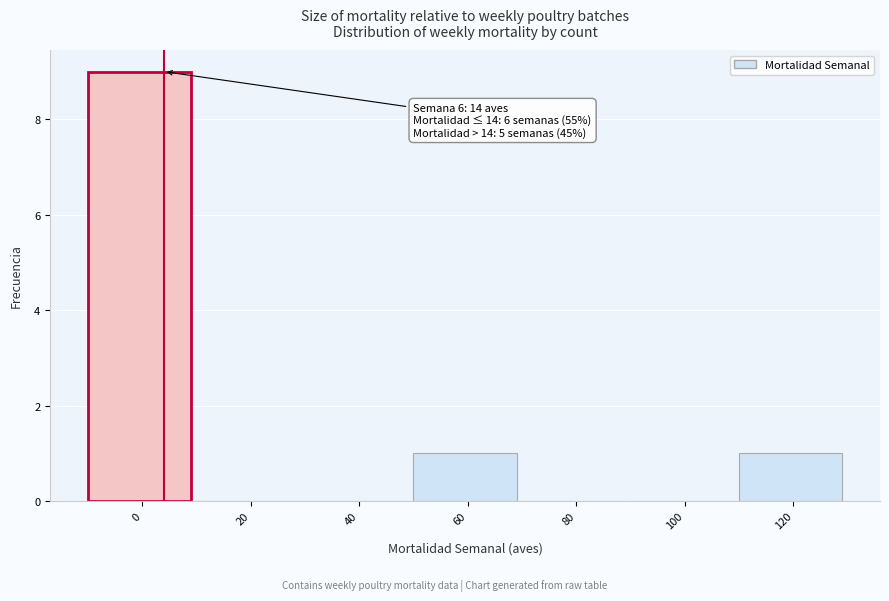

Reading right to left, extract all data points from this chart.

120=1	100=0	80=0	60=1	40=0	20=0	0=9